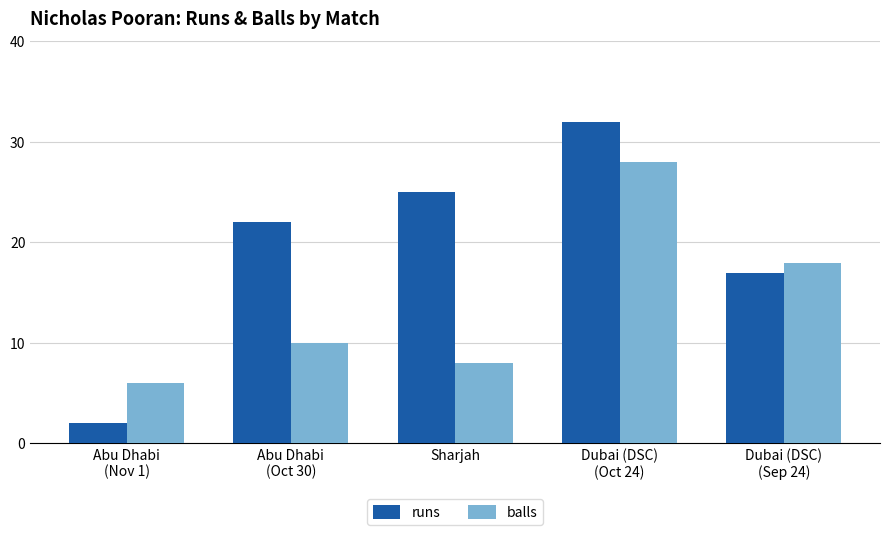

What is the difference between the second highest and second lowest values in the runs series?

8